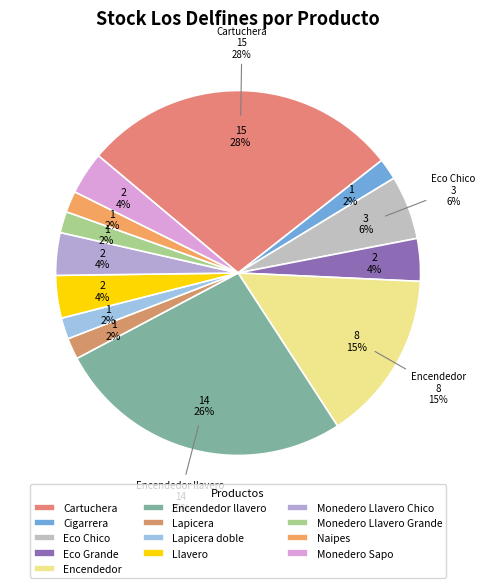

Count the number of slices in the pie.

13